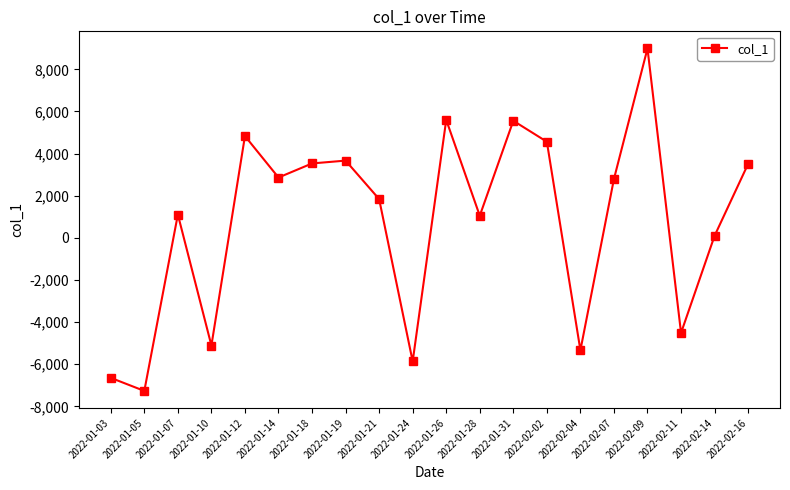

Does the chart display data point markers on the line(s)?

Yes